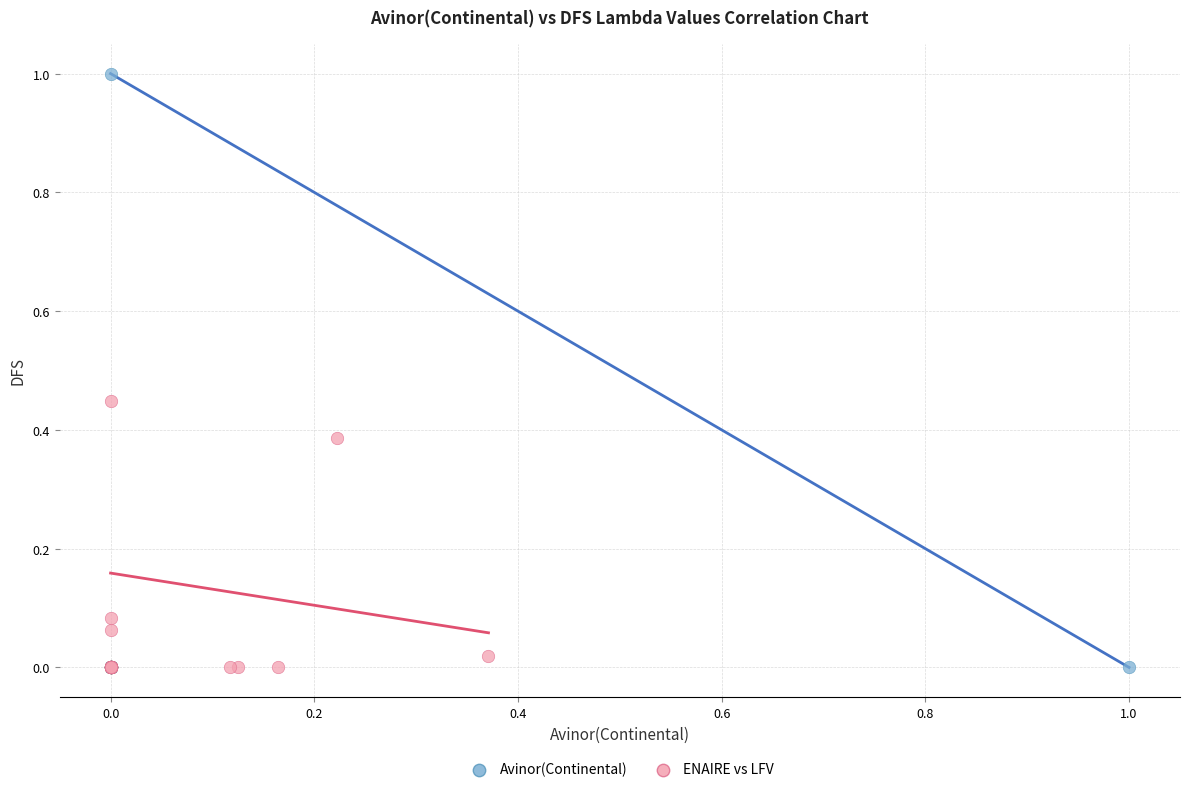

Which series reaches the maximum Y coordinate?

Avinor(Continental)